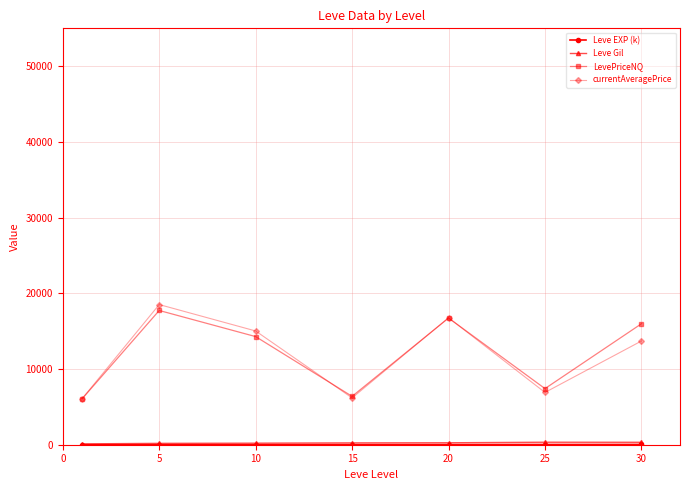

Which series has the widest spread of values?

currentAveragePrice